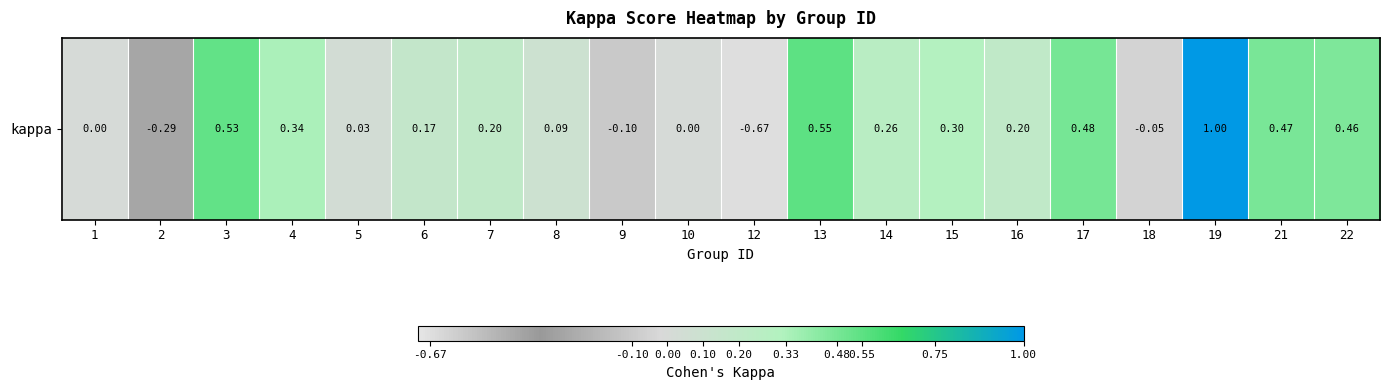

Reading left to right, list all the values displayed in this chart.

0.0	-0.3	0.5	0.3	0.0	0.2	0.2	0.1	-0.1	0.0	-0.7	0.5	0.3	0.3	0.2	0.5	-0.0	1.0	0.5	0.5